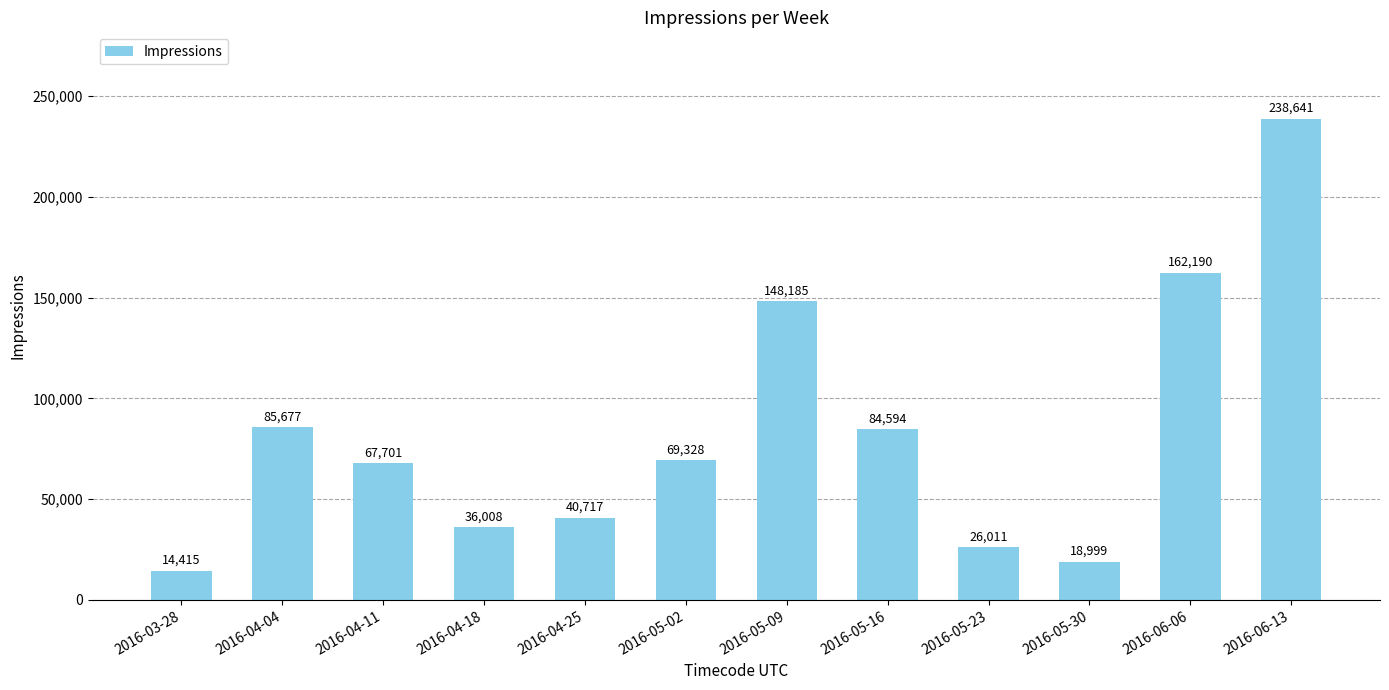

What is the ratio of the value at 2016-06-13 to the value at 2016-05-02?

3.4